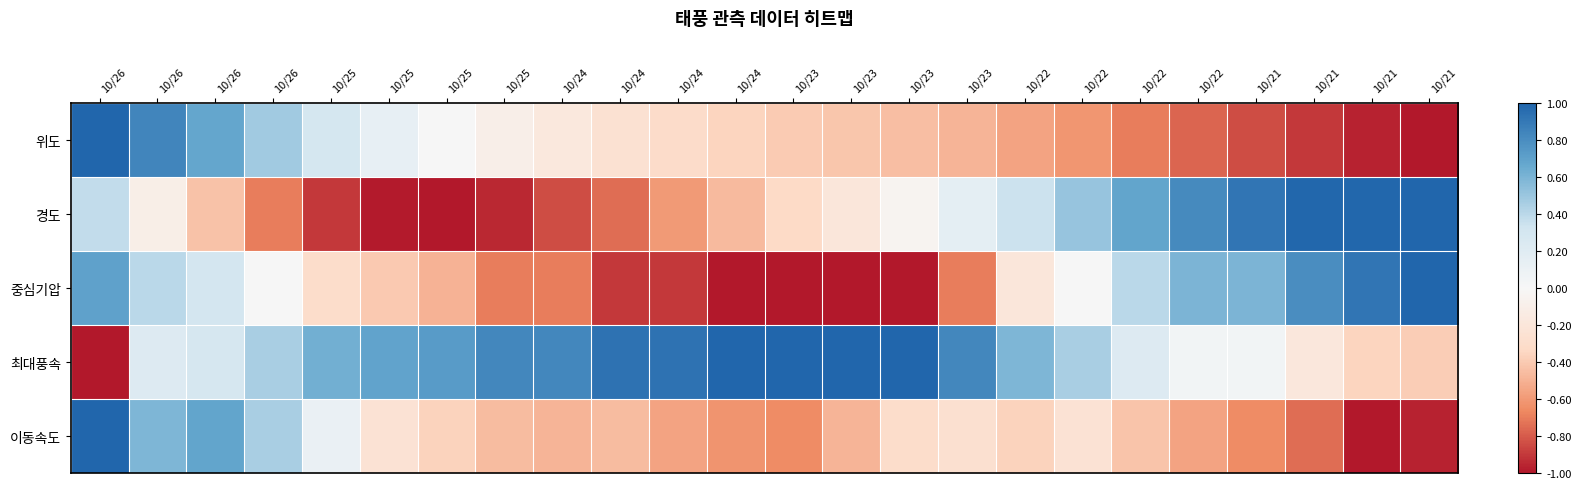

Reading left to right, what are all the values shown in this chart?

위도: 10/26=1.0	10/26=0.8	10/26=0.7	10/26=0.5	10/25=0.3	10/25=0.1	10/25=0.0	10/25=-0.1	10/24=-0.2	10/24=-0.3	10/24=-0.3	10/24=-0.4	10/23=-0.4	10/23=-0.4	10/23=-0.5	10/23=-0.5	10/22=-0.6	10/22=-0.6	10/22=-0.7	10/22=-0.8	10/21=-0.8	10/21=-0.9	10/21=-1.0	10/21=-1.0
경도: 10/26=0.4	10/26=-0.1	10/26=-0.4	10/26=-0.7	10/25=-0.9	10/25=-1.0	10/25=-1.0	10/25=-1.0	10/24=-0.8	10/24=-0.7	10/24=-0.6	10/24=-0.5	10/23=-0.3	10/23=-0.2	10/23=-0.0	10/23=0.2	10/22=0.3	10/22=0.5	10/22=0.7	10/22=0.8	10/21=0.9	10/21=1.0	10/21=1.0	10/21=1.0
중심기압: 10/26=0.7	10/26=0.4	10/26=0.3	10/26=0.0	10/25=-0.3	10/25=-0.4	10/25=-0.5	10/25=-0.7	10/24=-0.7	10/24=-0.9	10/24=-0.9	10/24=-1.0	10/23=-1.0	10/23=-1.0	10/23=-1.0	10/23=-0.7	10/22=-0.2	10/22=0.0	10/22=0.4	10/22=0.6	10/21=0.6	10/21=0.8	10/21=0.9	10/21=1.0
최대풍속: 10/26=-1.0	10/26=0.2	10/26=0.3	10/26=0.5	10/25=0.6	10/25=0.7	10/25=0.7	10/25=0.8	10/24=0.8	10/24=0.9	10/24=0.9	10/24=1.0	10/23=1.0	10/23=1.0	10/23=1.0	10/23=0.8	10/22=0.6	10/22=0.5	10/22=0.2	10/22=0.1	10/21=0.1	10/21=-0.2	10/21=-0.4	10/21=-0.4
이동속도: 10/26=1.0	10/26=0.6	10/26=0.7	10/26=0.5	10/25=0.1	10/25=-0.2	10/25=-0.4	10/25=-0.5	10/24=-0.5	10/24=-0.5	10/24=-0.6	10/24=-0.6	10/23=-0.7	10/23=-0.5	10/23=-0.3	10/23=-0.3	10/22=-0.4	10/22=-0.2	10/22=-0.4	10/22=-0.6	10/21=-0.7	10/21=-0.7	10/21=-1.0	10/21=-1.0